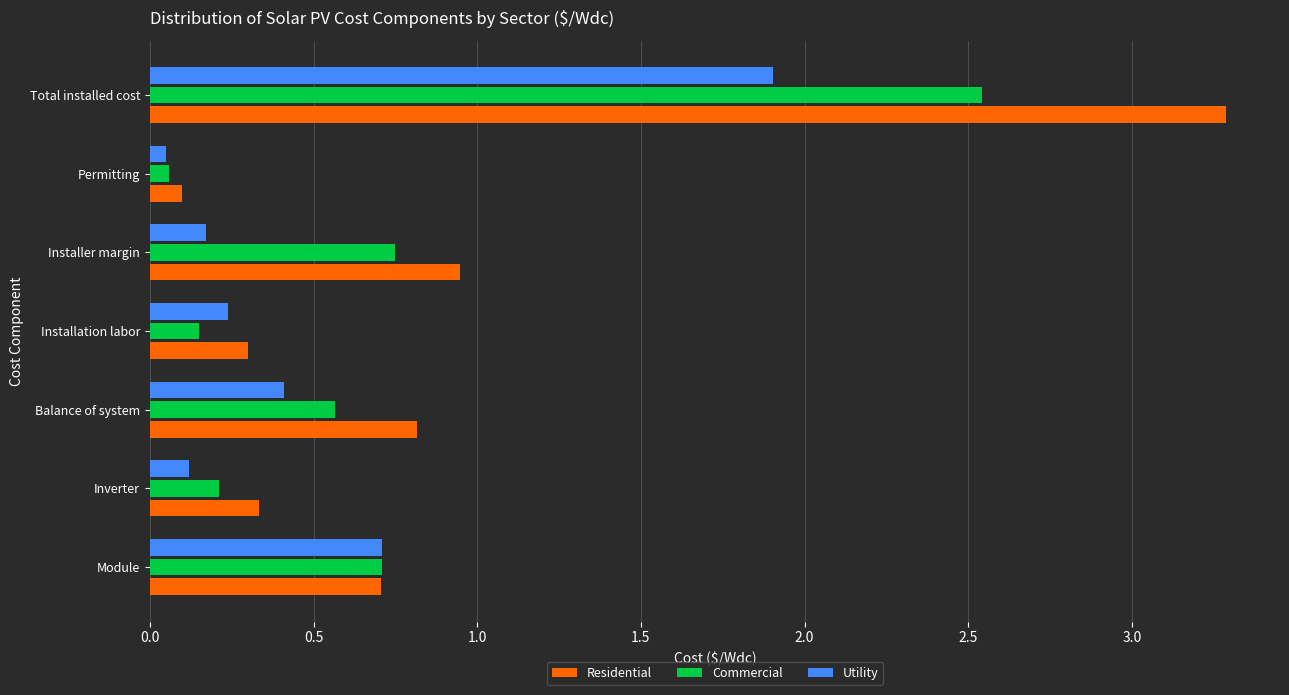

Is it true that Residential equals 0.3 at Installation labor?

True